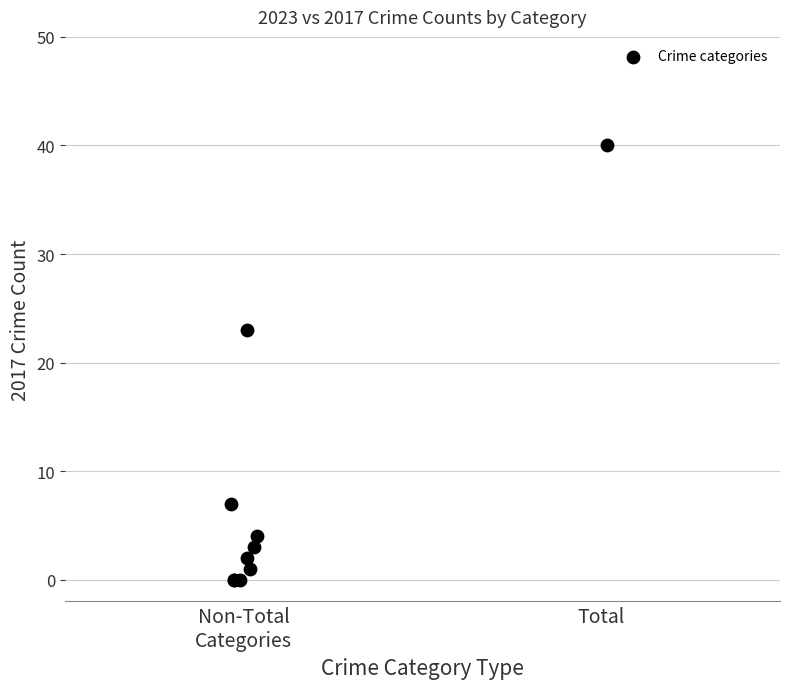

What Y value in the scatter plot is closest to 20?

23